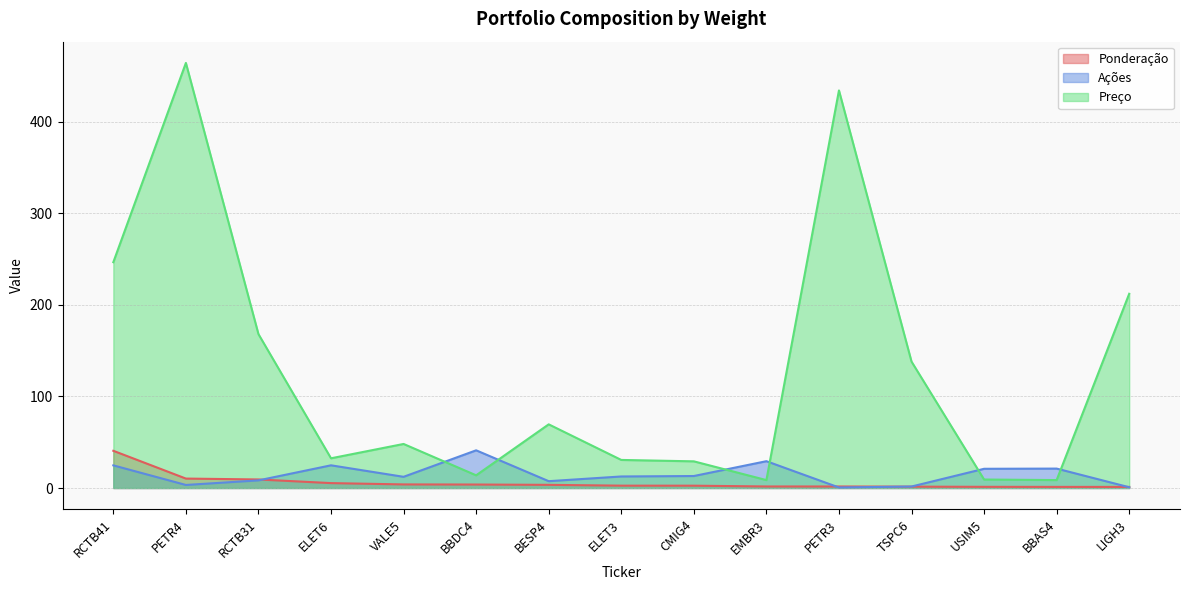

What is the approximate value of Ponderação at ELET6?

5.4